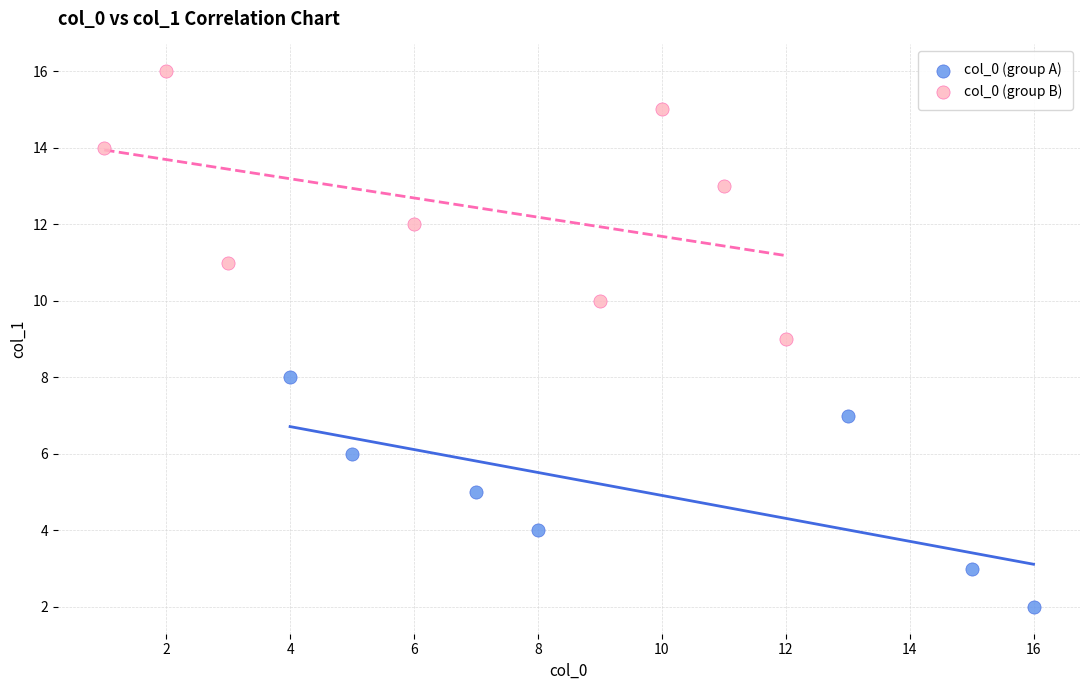

Which series has the widest spread of Y values?

col_0 (group B)